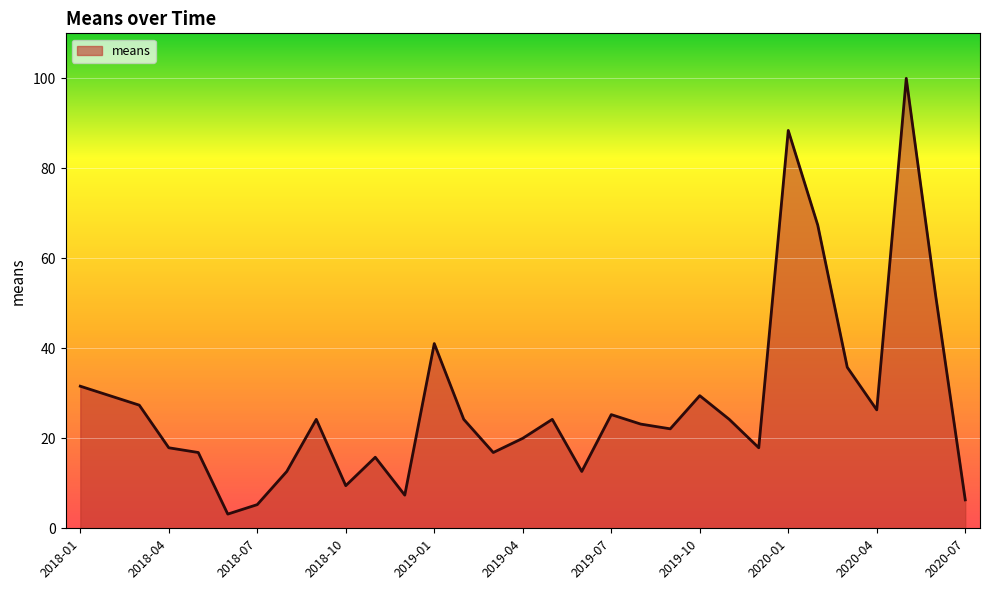

What is the maximum value shown in the chart?

100.0